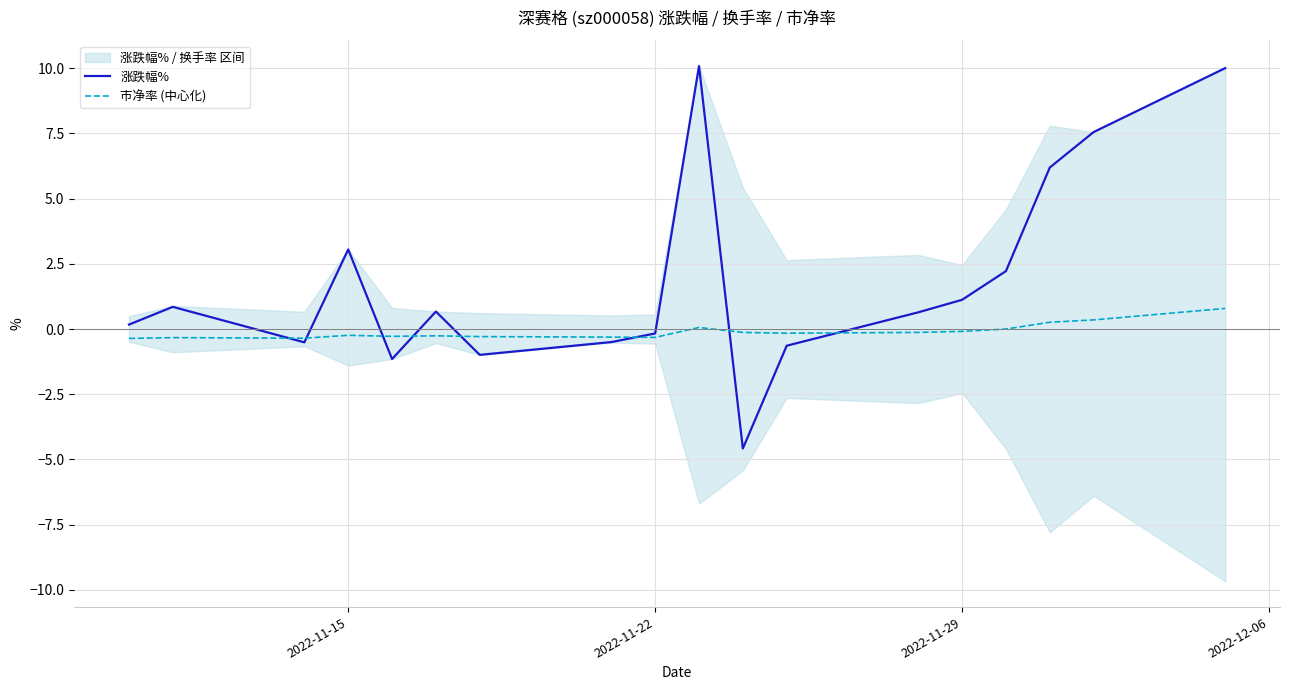

What is the maximum value for 涨跌幅%?

10.1